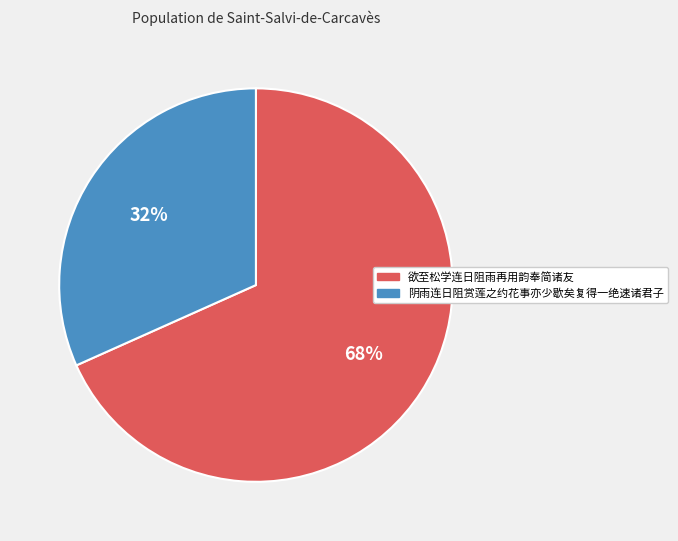

To the nearest percent, what is the average slice percentage?

50%